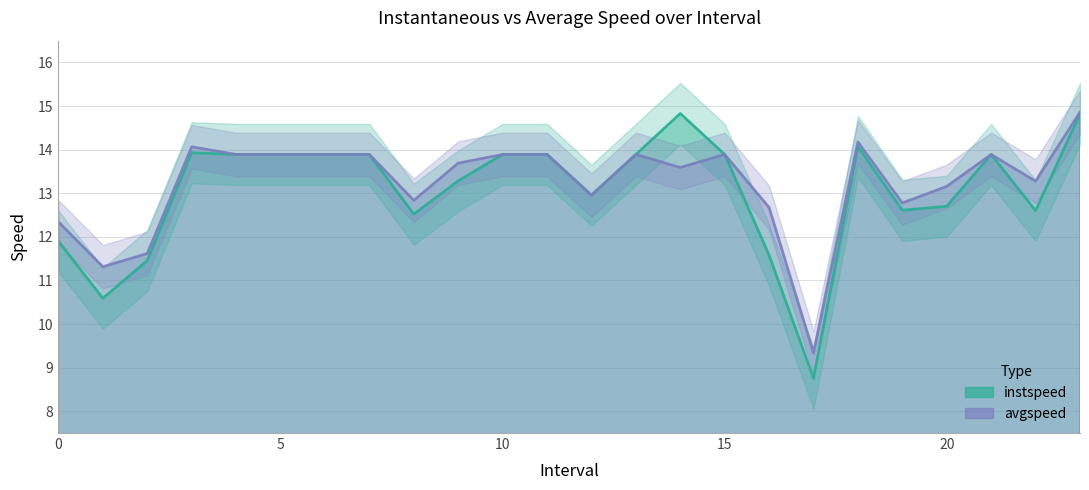

What is the lowest value of the avgspeed series?

9.3